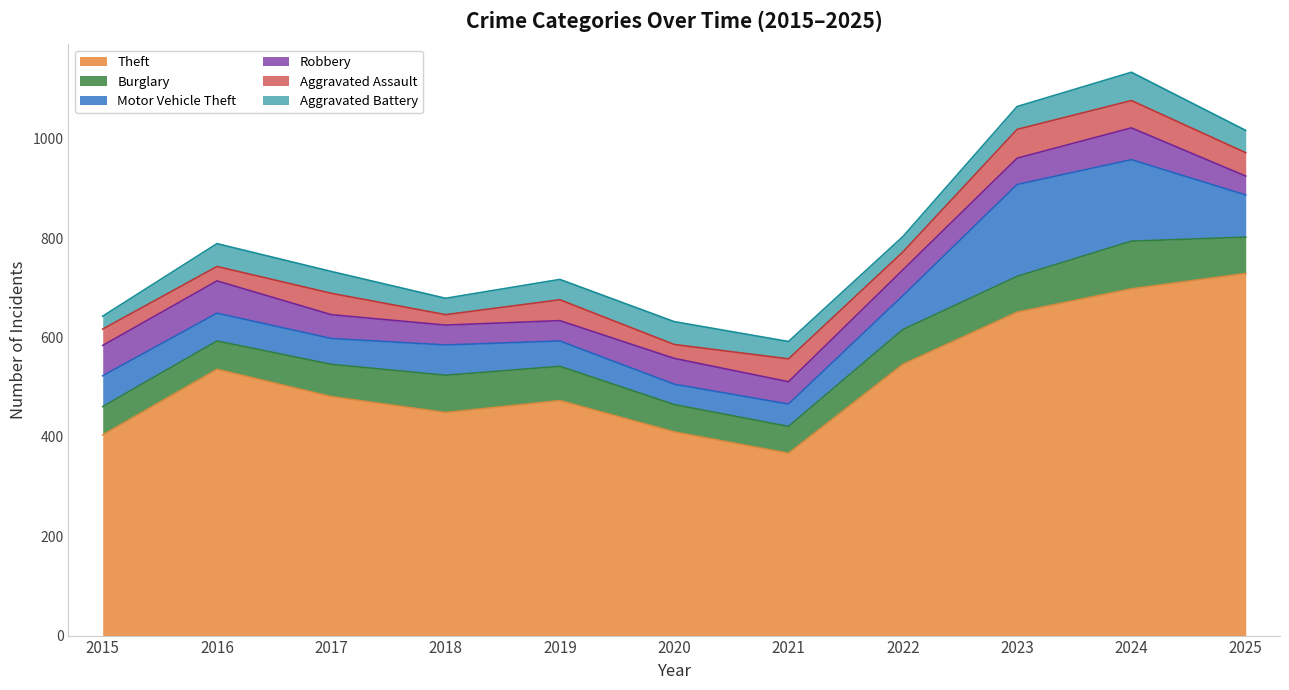

What are all the series names shown in the legend?

Theft, Burglary, Motor Vehicle Theft, Robbery, Aggravated Assault, Aggravated Battery